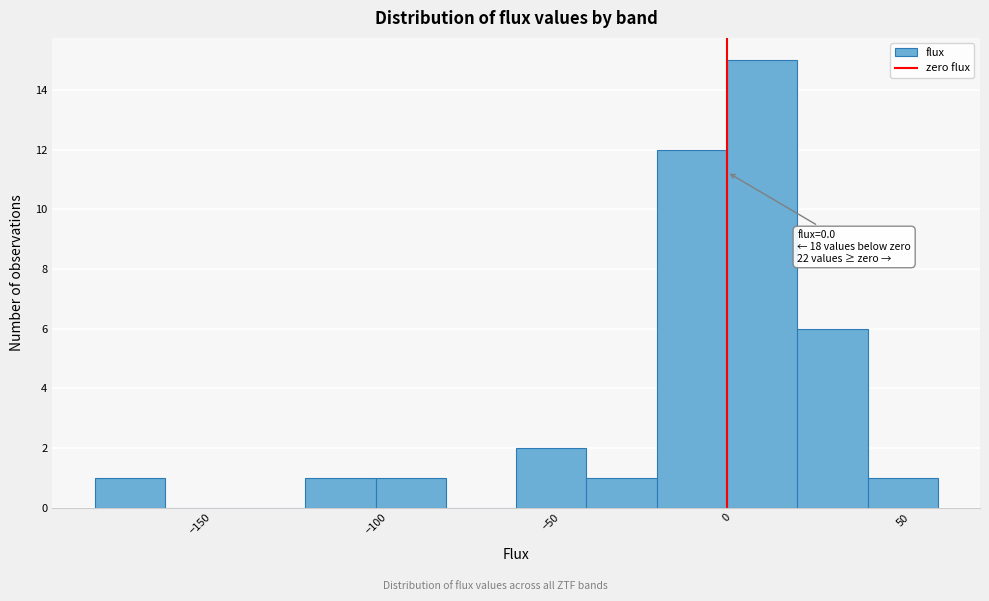

Which range on the x-axis has the tallest bar?

0 to 20